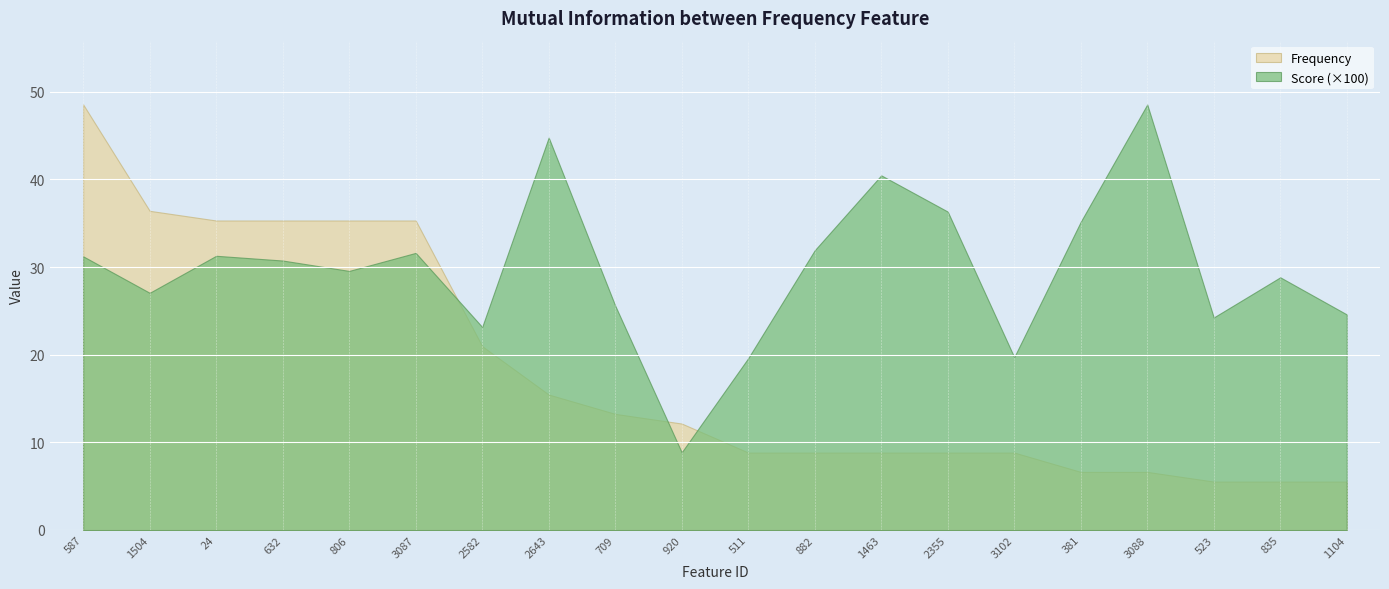

In Score, how many points are higher than both neighbors (excluding endpoints)?

6